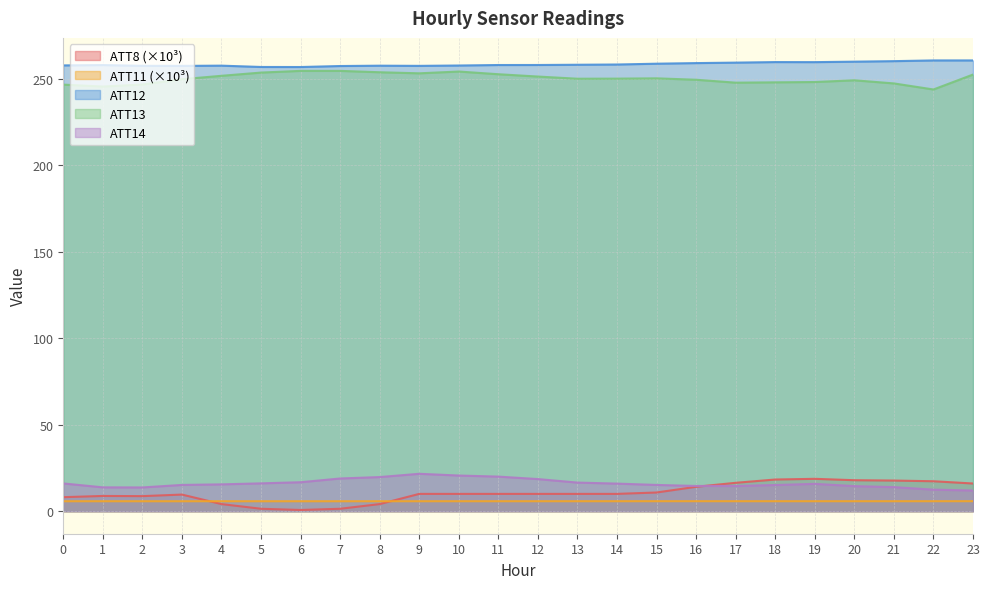

What are all the series names shown in the legend?

ATT8 (×10³), ATT11 (×10³), ATT12, ATT13, ATT14